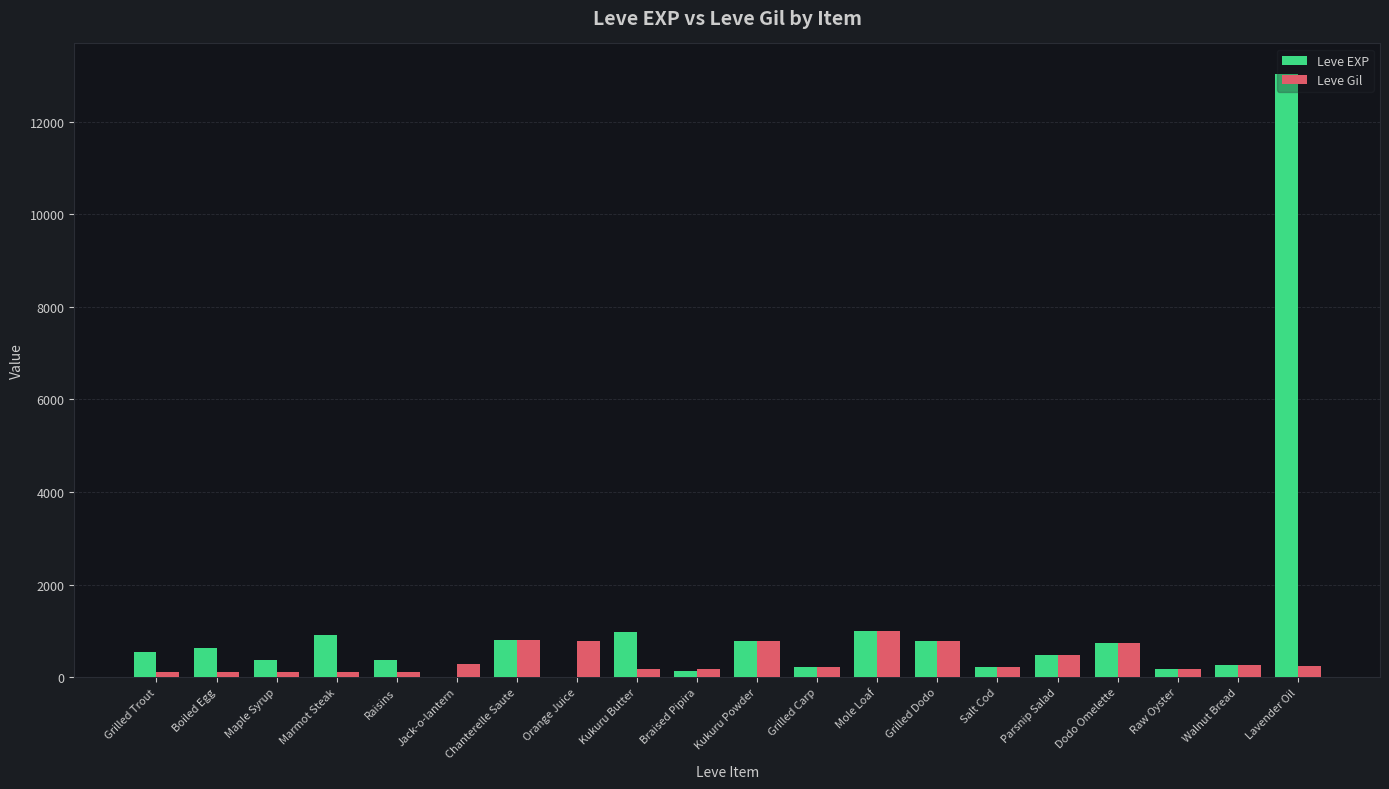

What is the difference between the Leve Gil values at Grilled Trout and Grilled Carp?

108